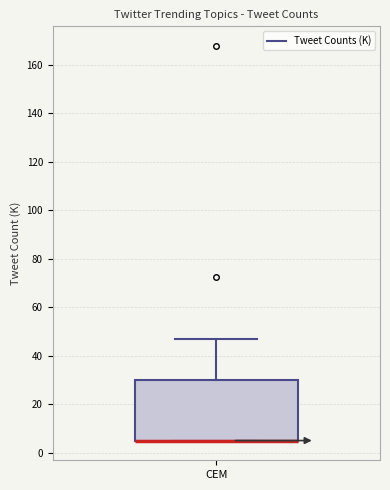

Where does the upper whisker of the box for CEM end on the y-axis? The values are not printed on the chart, so give them approximately, as read against the axis.

48